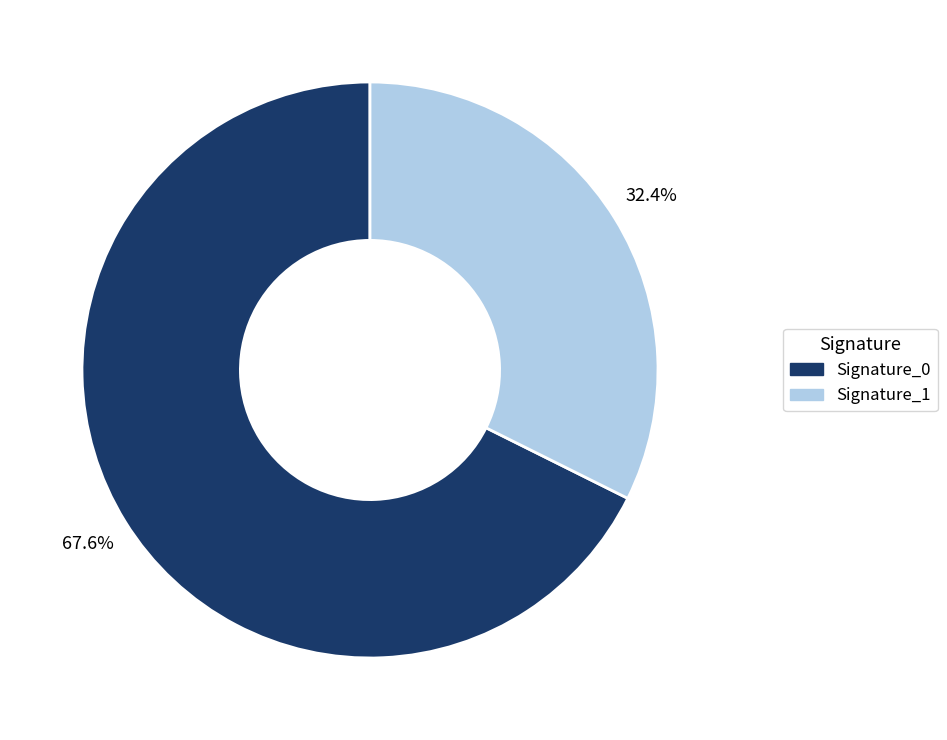

How many segments does this pie chart have?

2